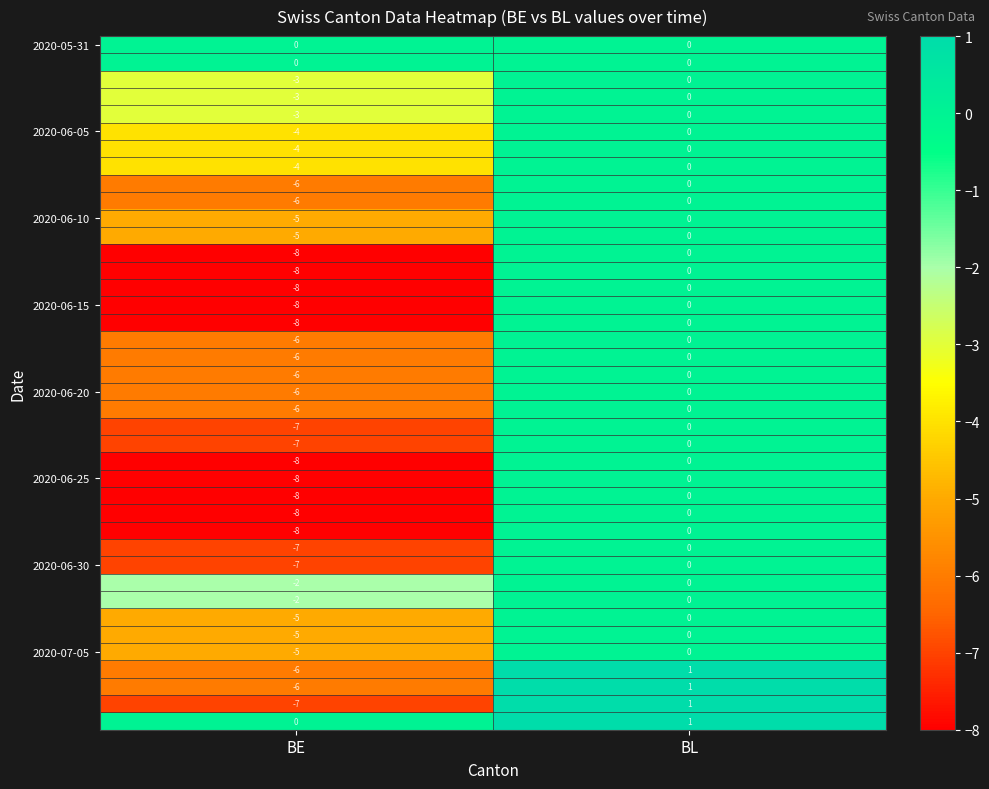

What is the spread (max minus min) of values at BE?

8